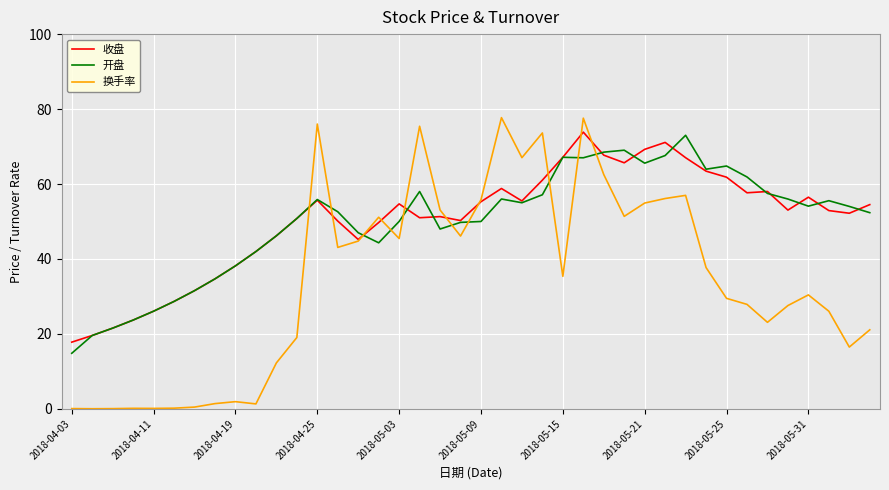

List the series in order of their peak value, lowest first.

开盘, 收盘, 换手率